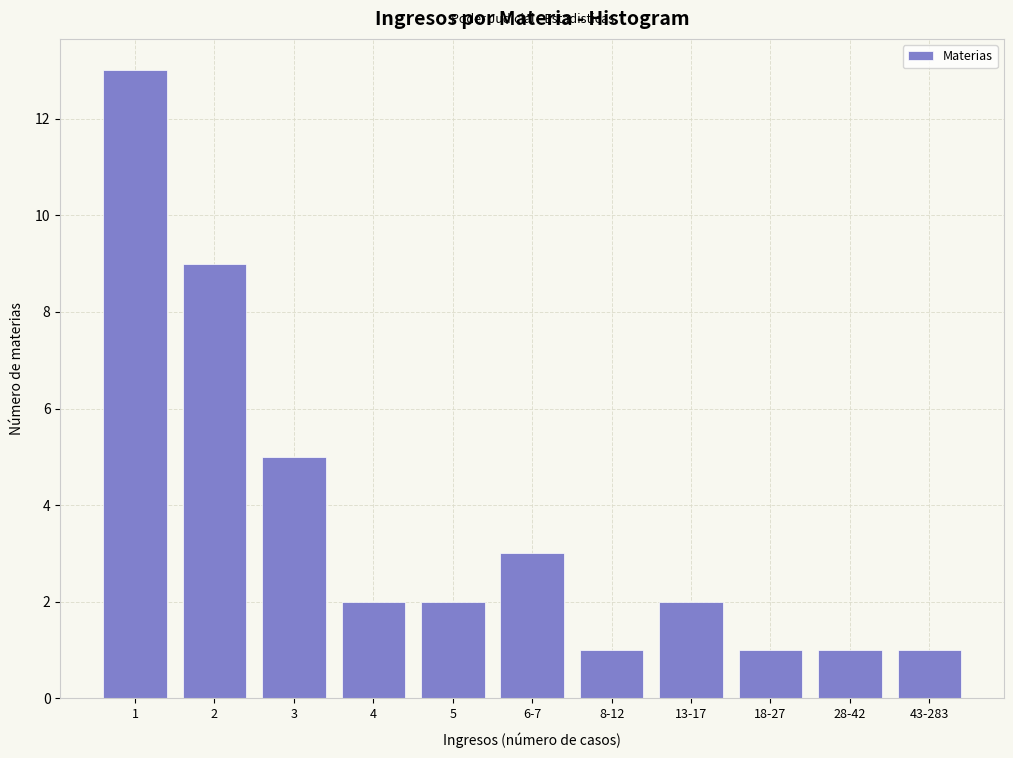

Reading right to left, transcribe all the data shown in this chart.

1	1	1	2	1	3	2	2	5	9	13